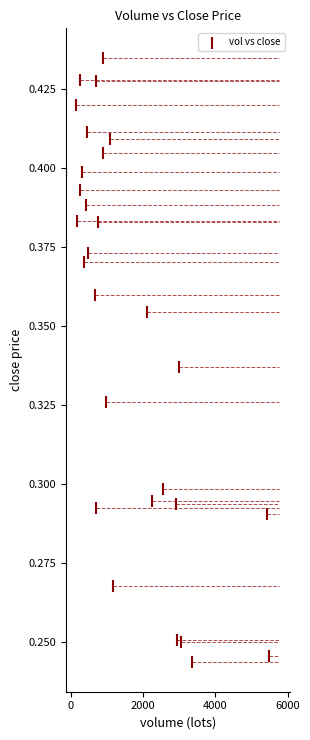

What is the range of X values (max minus min)?

5337.0